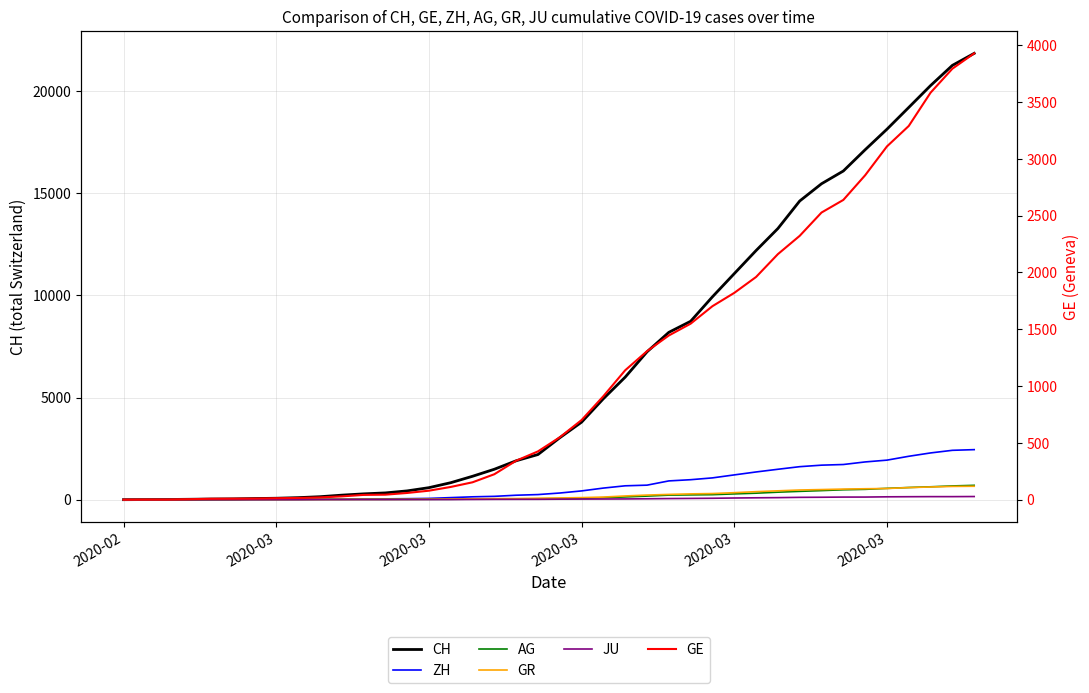

True or false: JU and AG intersect in this chart.

False